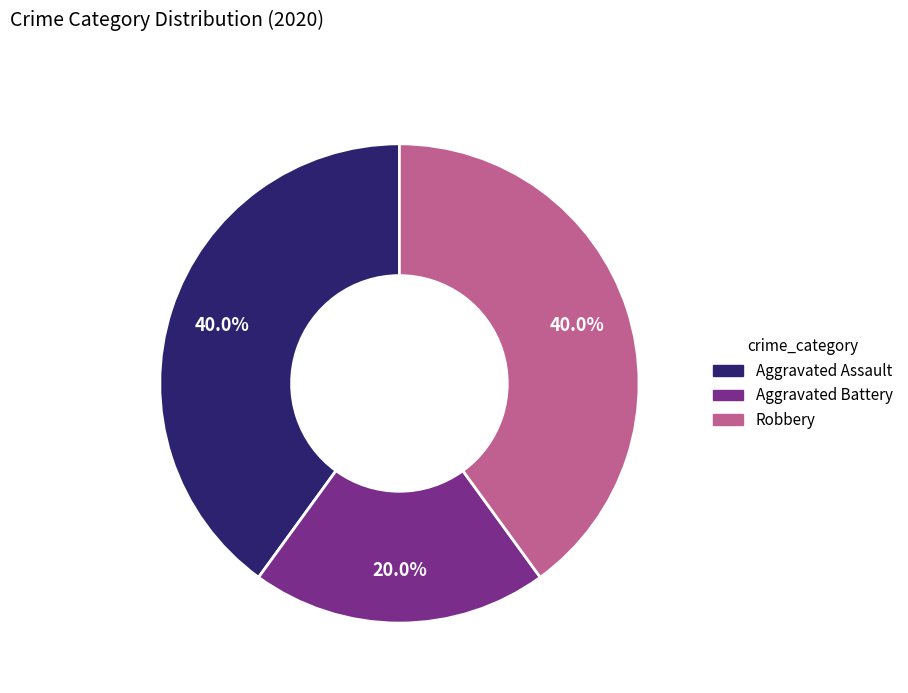

Between Aggravated Battery and Aggravated Assault, which is larger?

Aggravated Assault